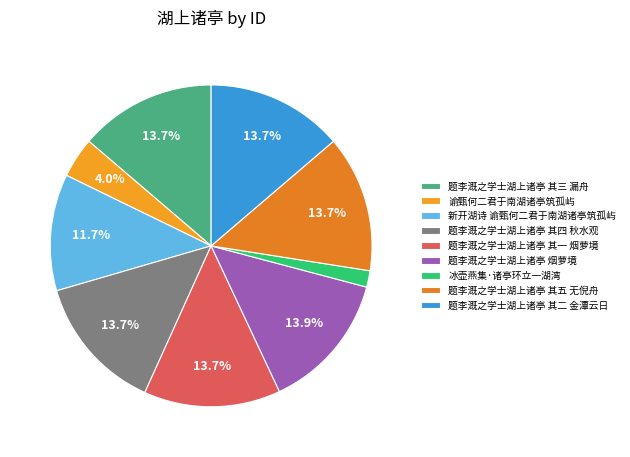

Approximately how many times larger is the value at 题李溉之学士湖上诸亭 其一 烟萝境 compared to 题李溉之学士湖上诸亭 烟萝境?

1.0